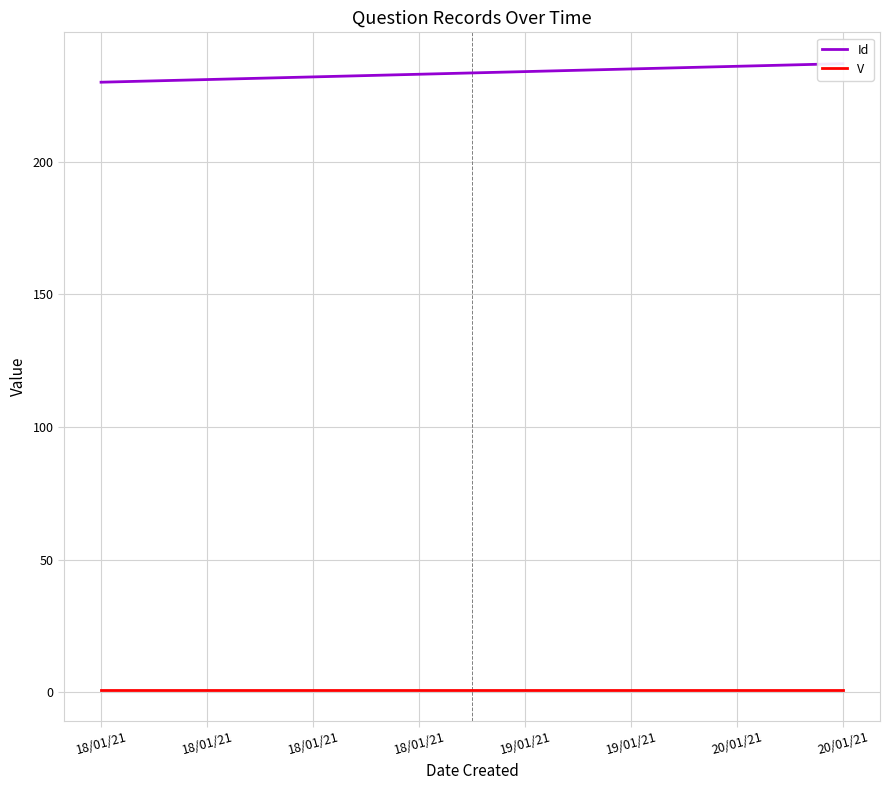

Reading left to right, what are all the values shown in this chart?

Id: 18/01/21=230	18/01/21=231	18/01/21=232	18/01/21=233	19/01/21=234	19/01/21=235	20/01/21=236	20/01/21=237
V: 18/01/21=1	18/01/21=1	18/01/21=1	18/01/21=1	19/01/21=1	19/01/21=1	20/01/21=1	20/01/21=1